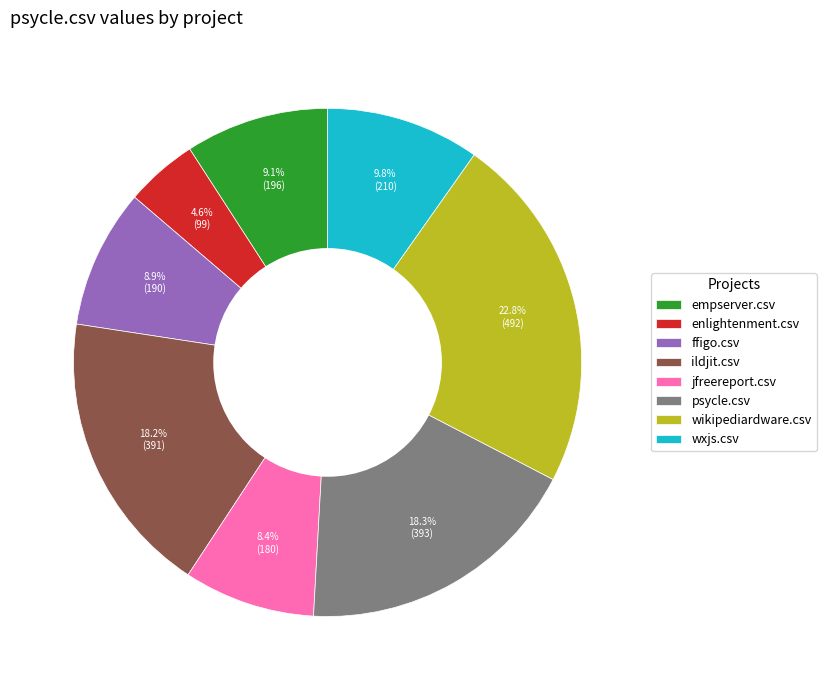

To the nearest percent, what percentage of the pie is ffigo.csv?

9%